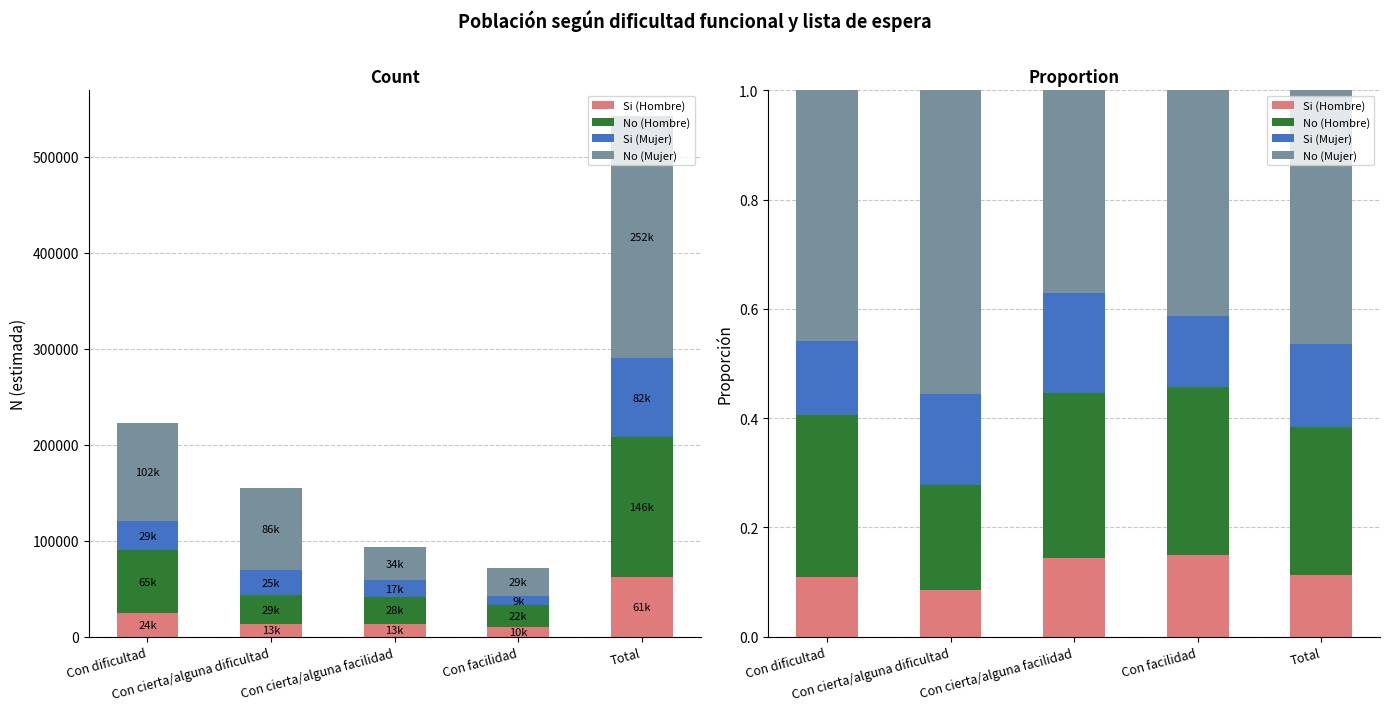

What position from the left is Con dificultad?

1